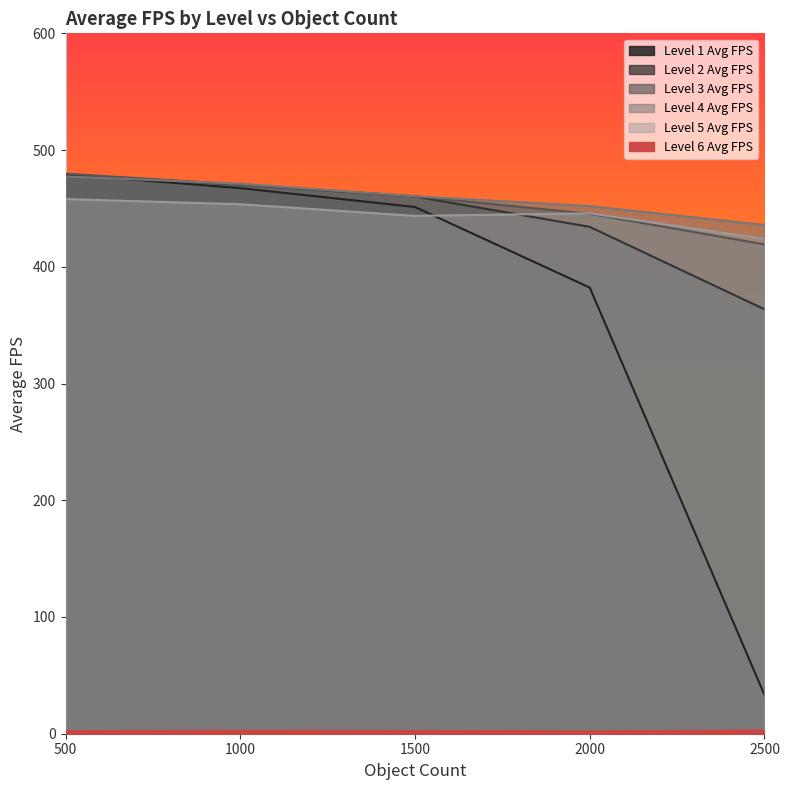

Does the chart have visible grid lines?

No